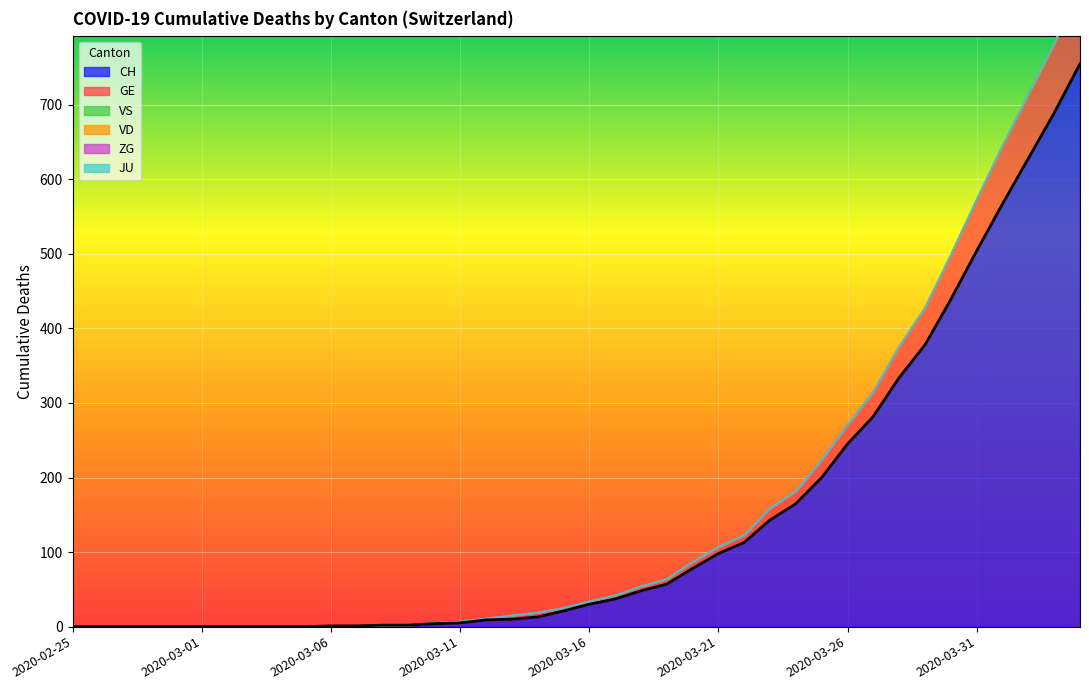

Which category has the lowest value across all series?

2020-02-25